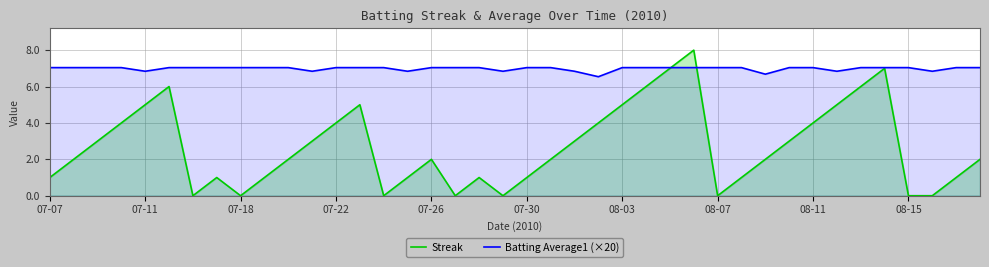

Which series has the widest spread of values?

Streak